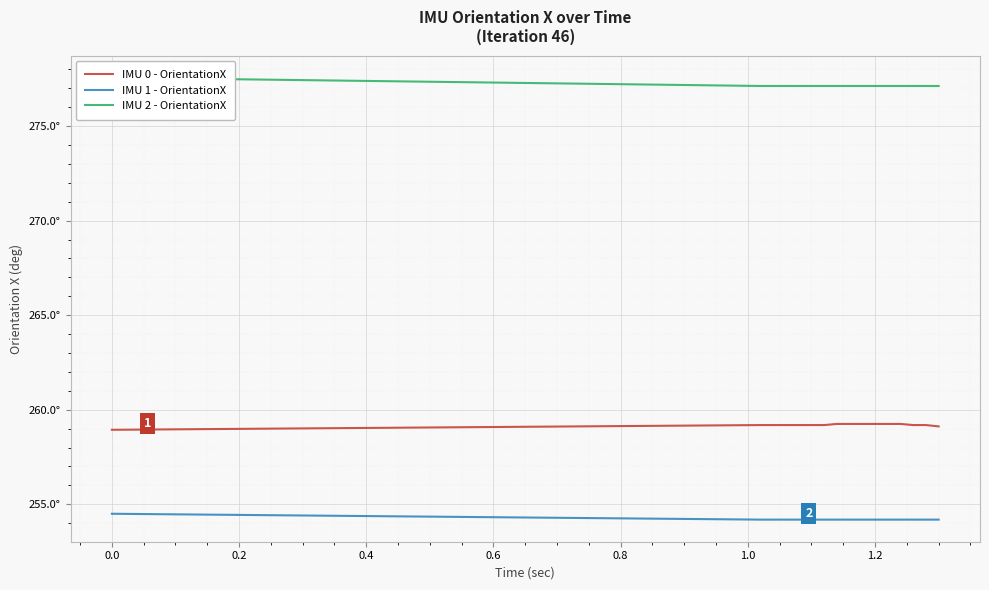

What is the maximum value for IMU 0 - OrientationX?

259.2